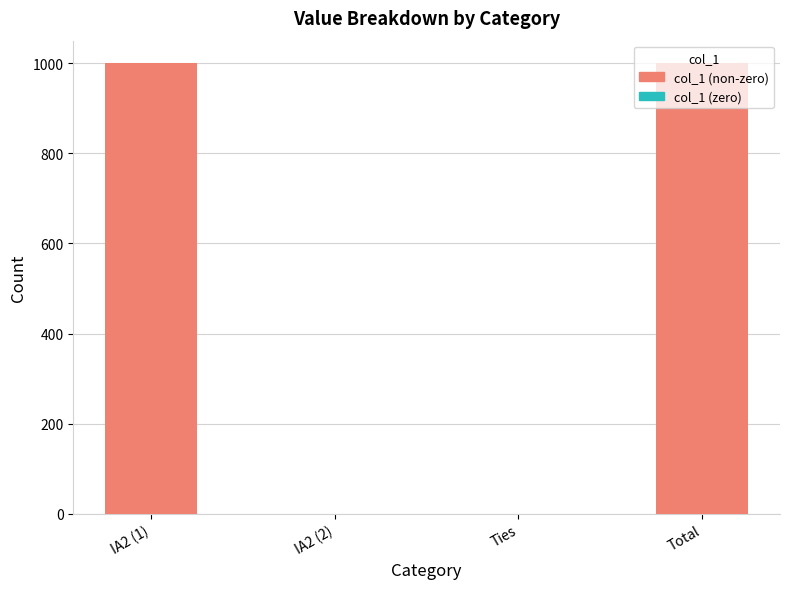

Between IA2 (2) and IA2 (1), which is larger?

IA2 (1)